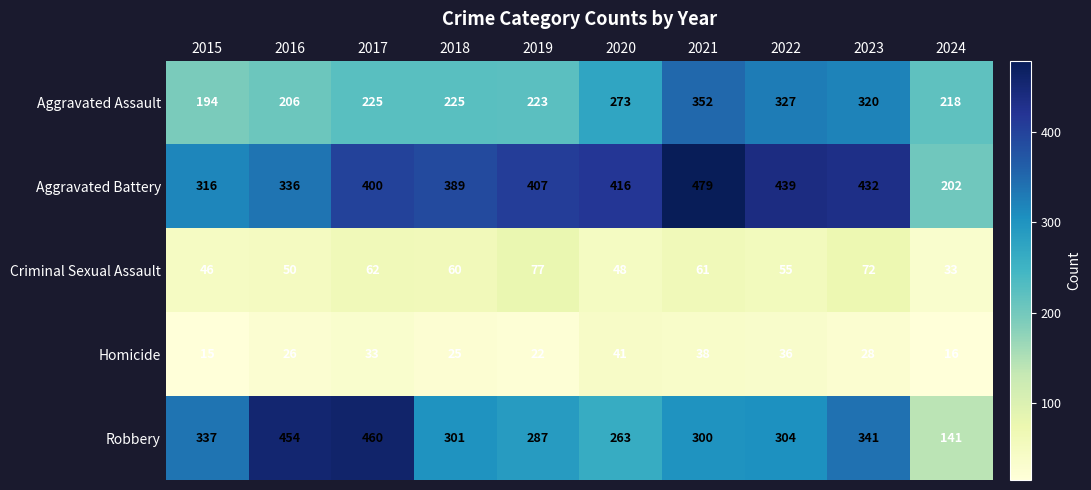

What is the total value across all series at 2017?

1180